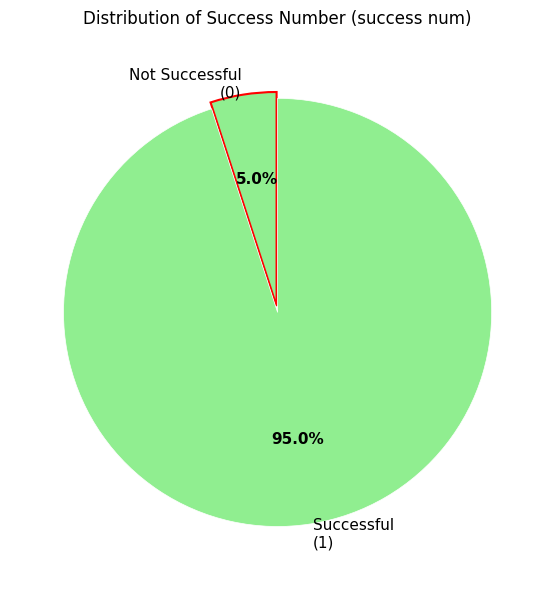

Between Not Successful (0) and Successful (1), which is larger?

Successful (1)